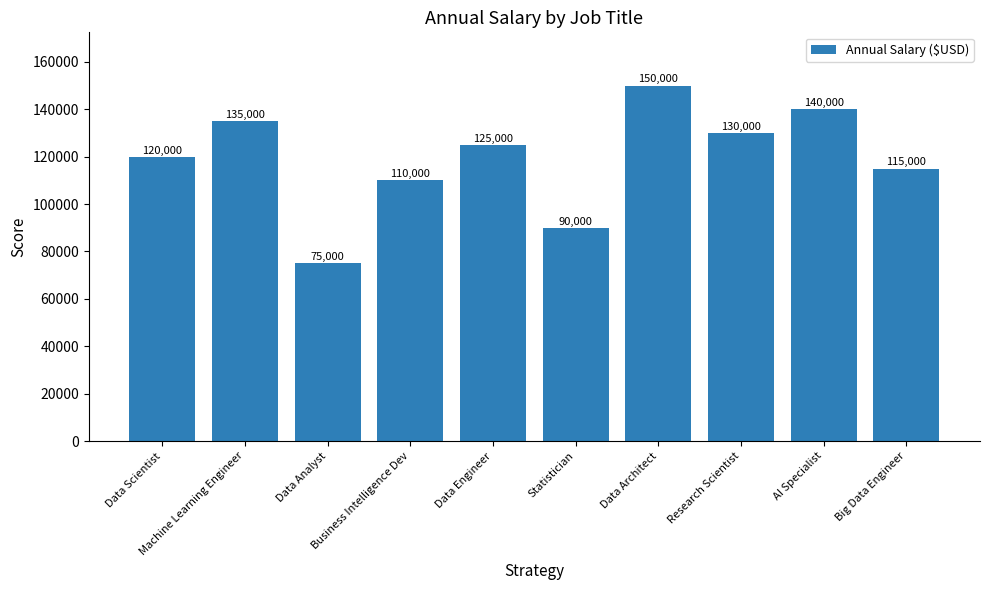

What is the difference between the maximum and second lowest values?

60000